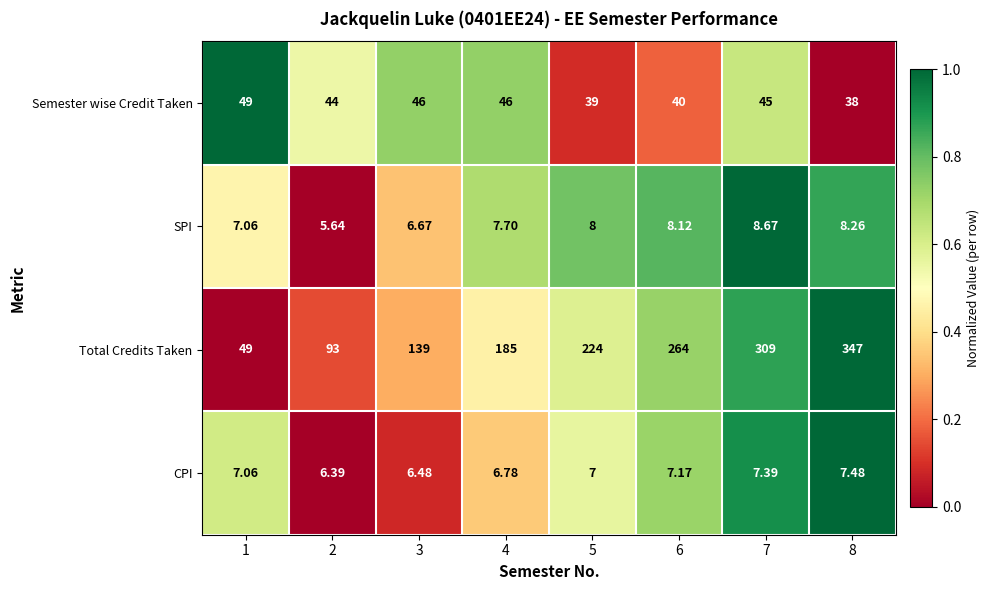

Is the value of SPI at 7 greater than the value of Semester wise Credit Taken at 4?

No